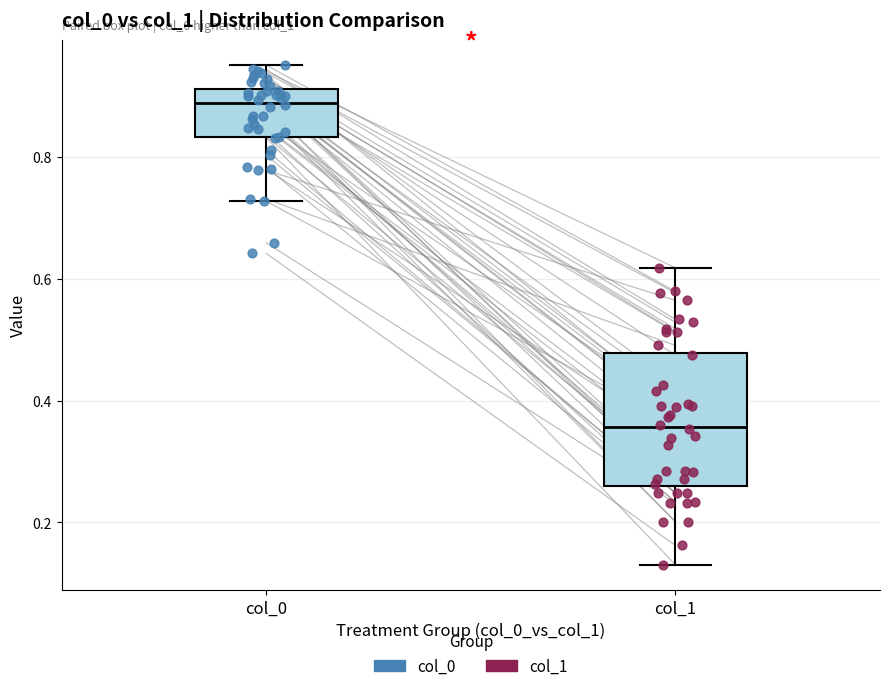

Where does the median line of the box for col_1 sit on the y-axis? The values are not printed on the chart, so give them approximately, as read against the axis.

0.36